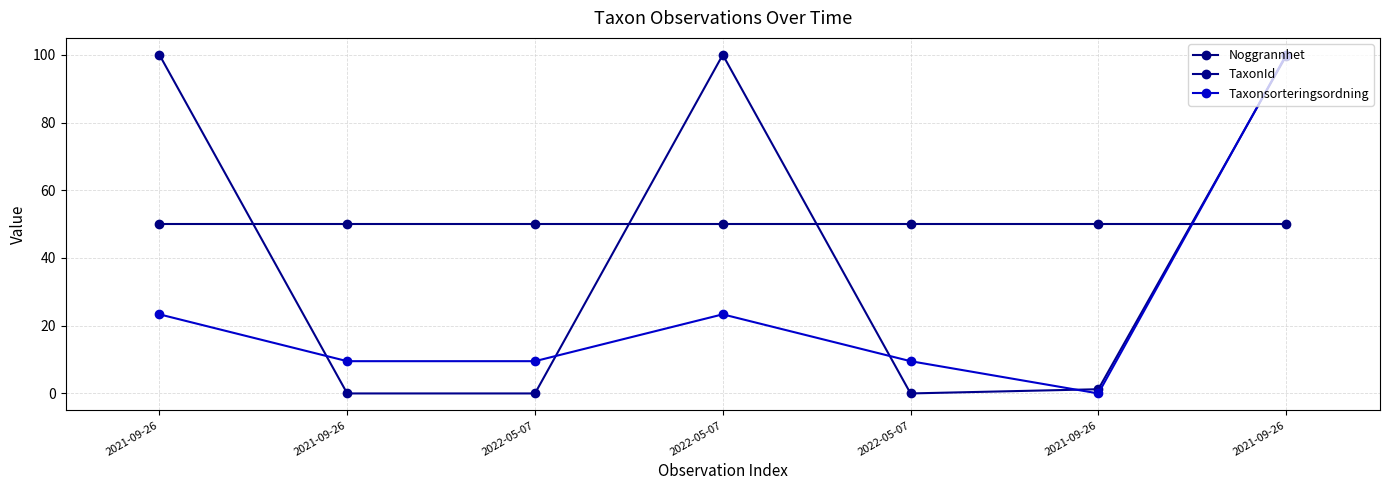

Which category has the lowest value in the Noggrannhet series?

2021-09-26